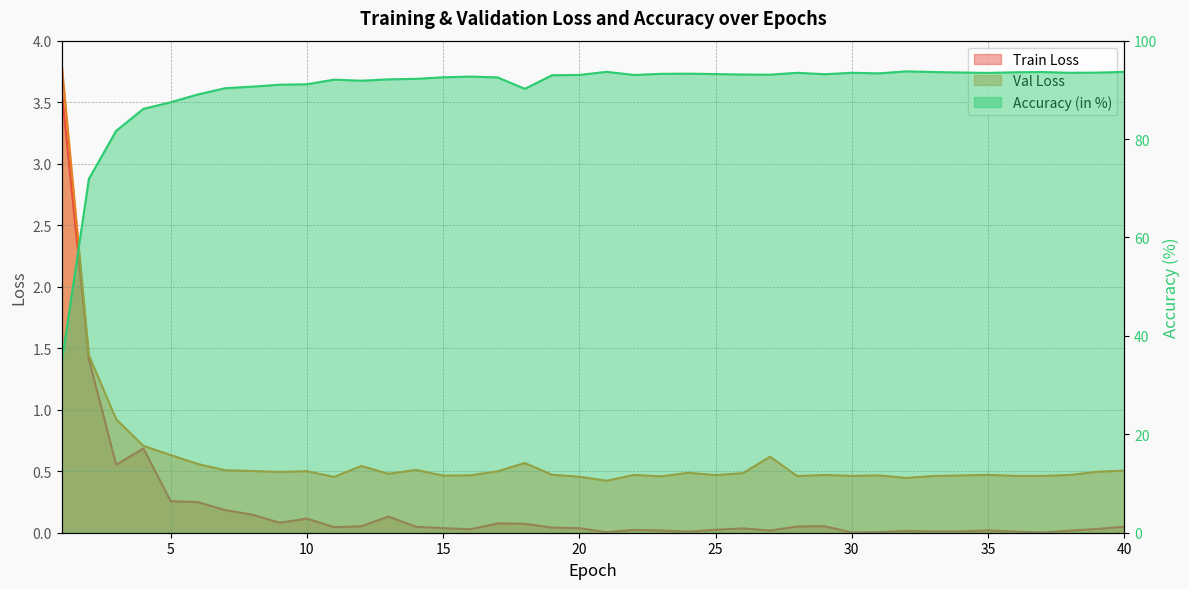

Is the value of Train Loss at 20 greater than the value of Val Loss at 23?

No